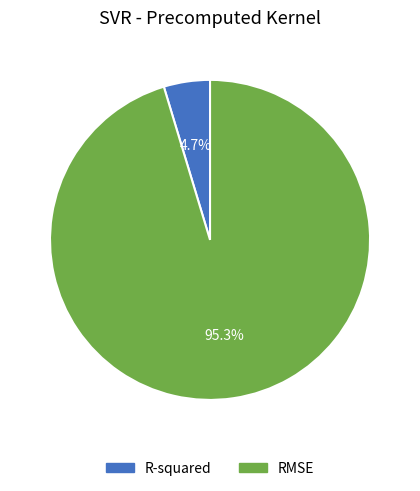

Does any single category account for the majority?

Yes